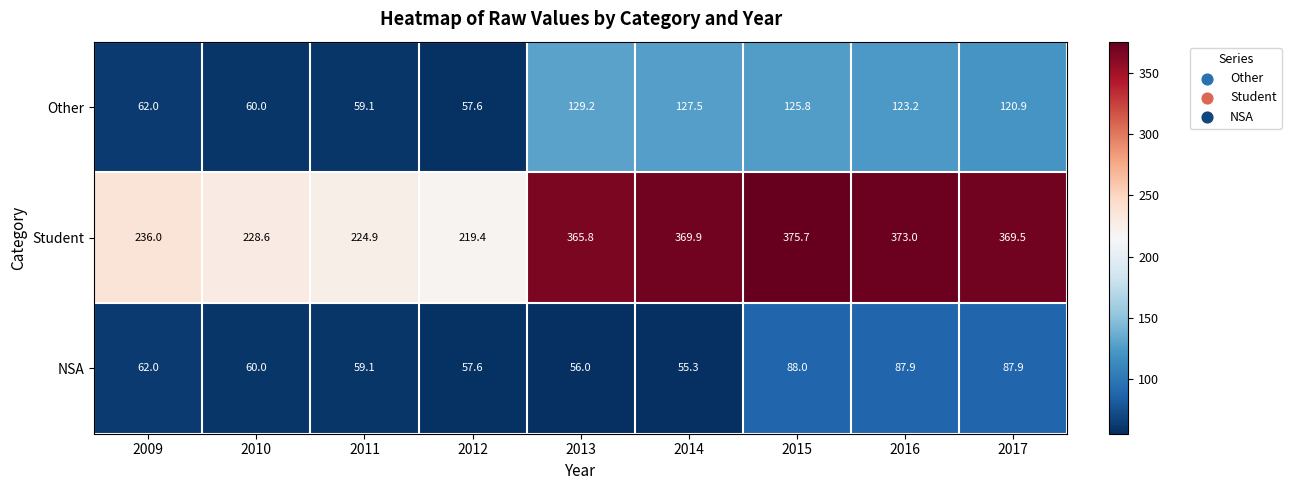

At which category does the chart reach its peak across all series?

2015